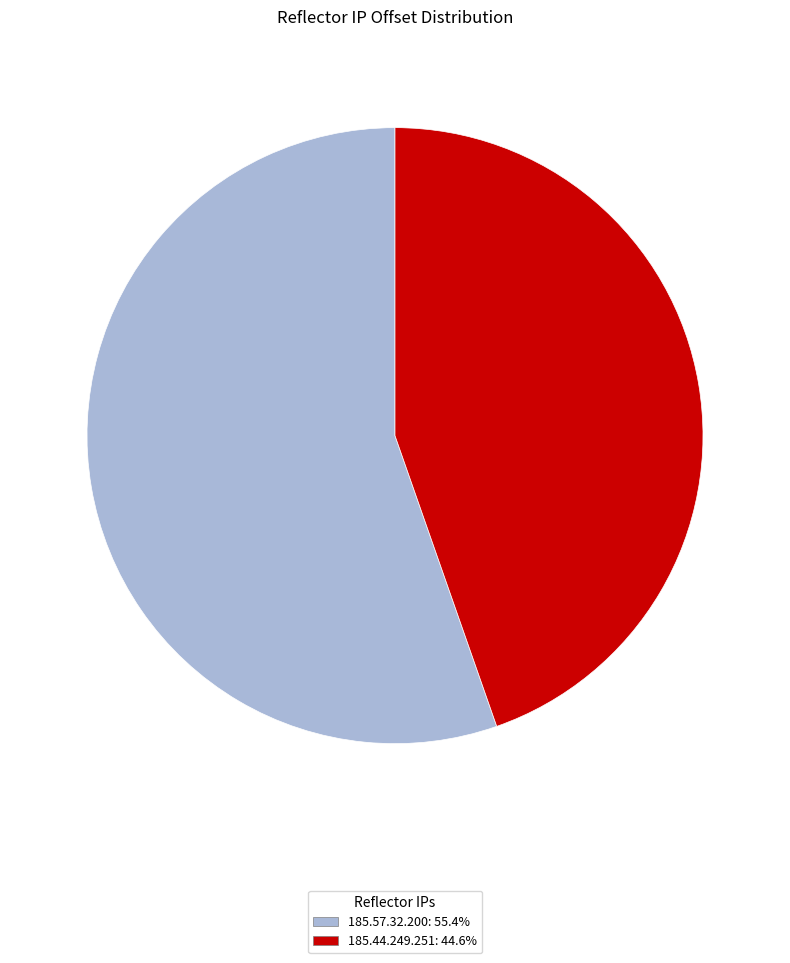

Does 185.44.249.251: 44.6% account for over 50% of the chart?

No